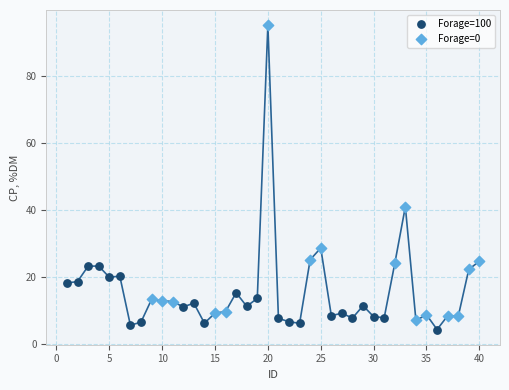

Which series contains the highest Y value?

Forage=0